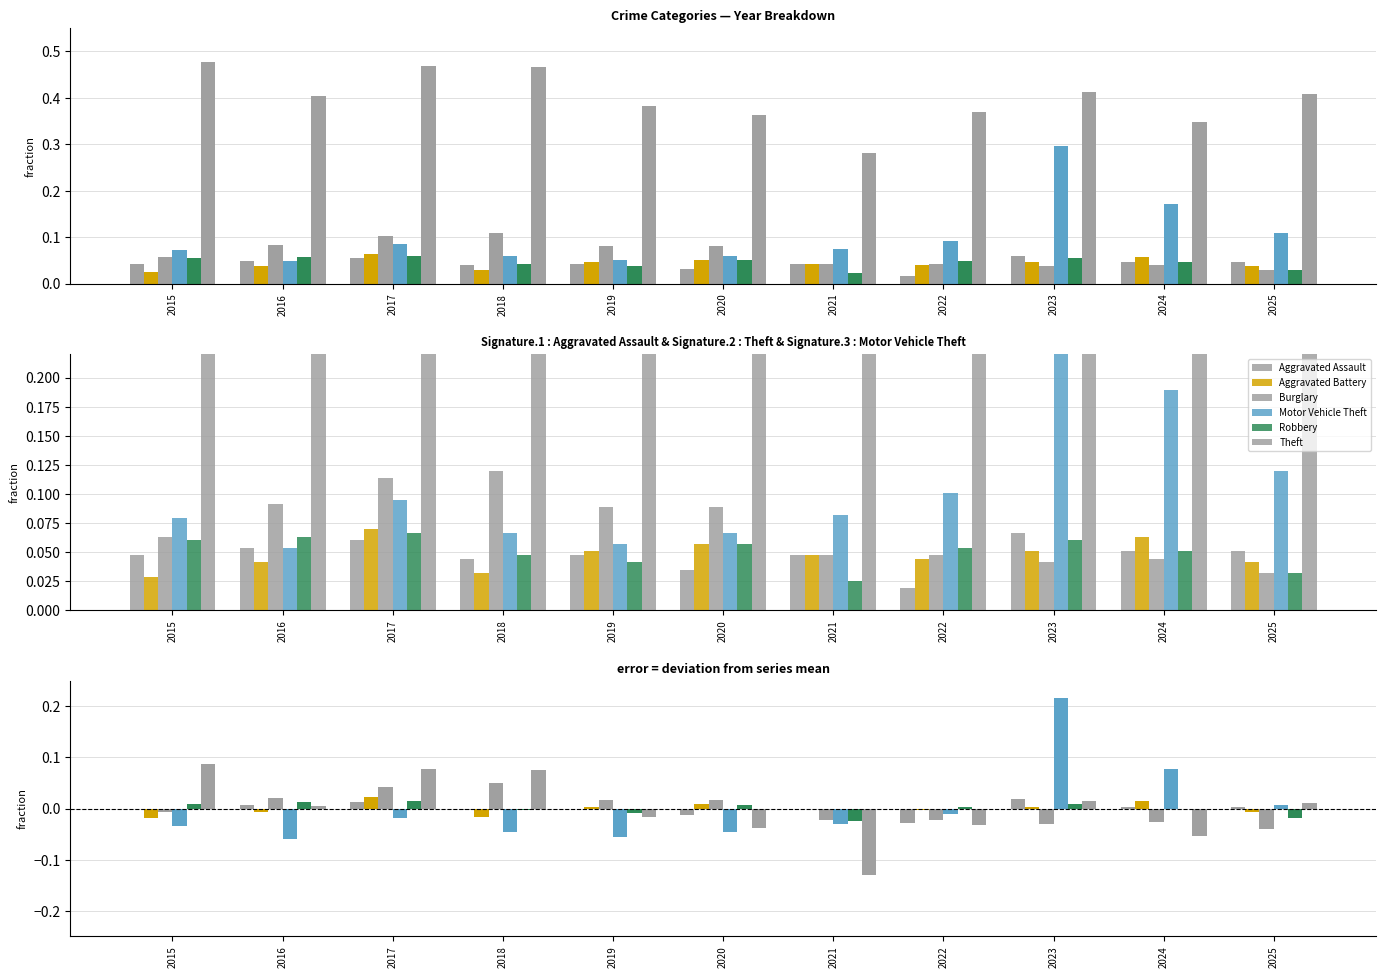

Which series has the widest spread of values?

Motor Vehicle Theft